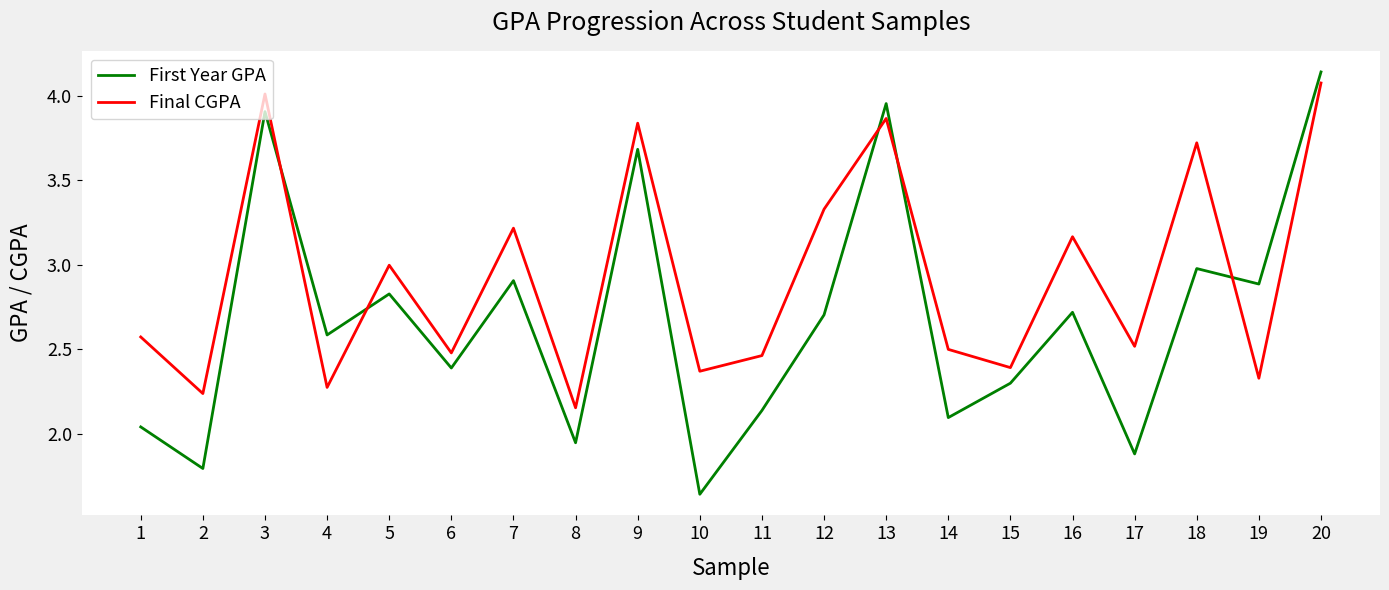

What is the average value of the Final CGPA series?

2.9